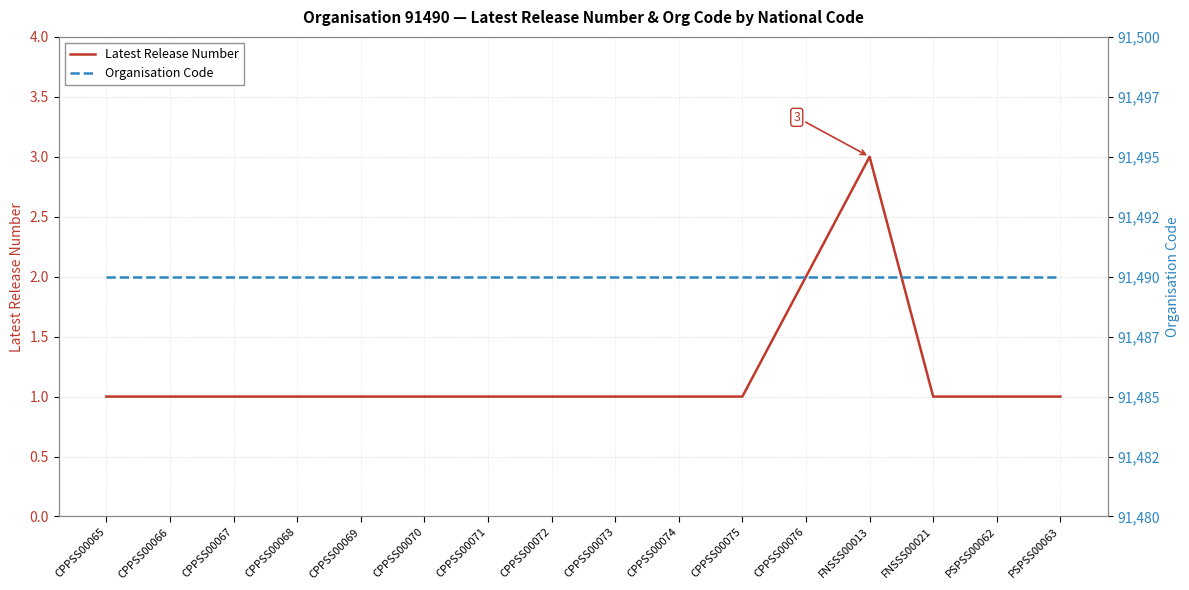

Between CPPSS00065 and FNSSS00021, which series saw the biggest shift?

Latest Release Number